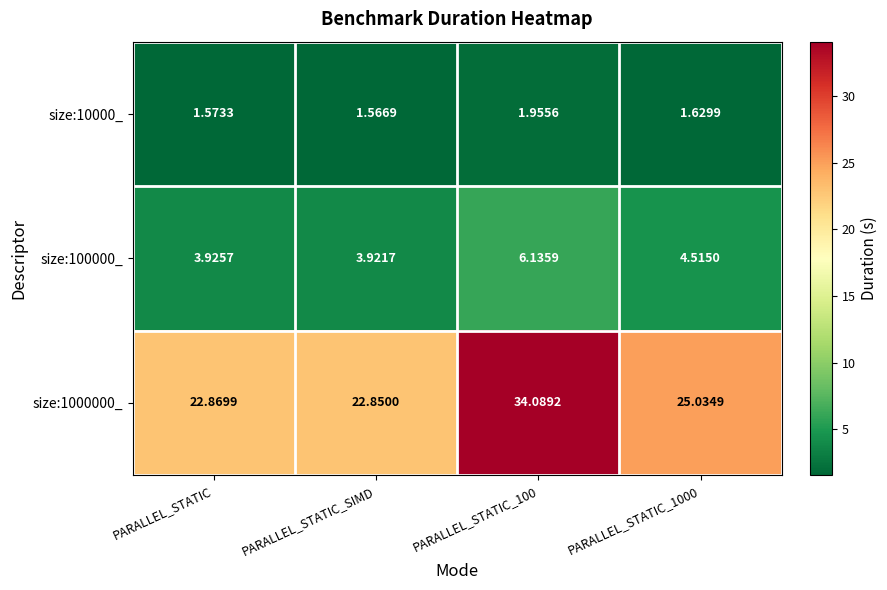

At which category is the sum across all series the highest?

PARALLEL_STATIC_100